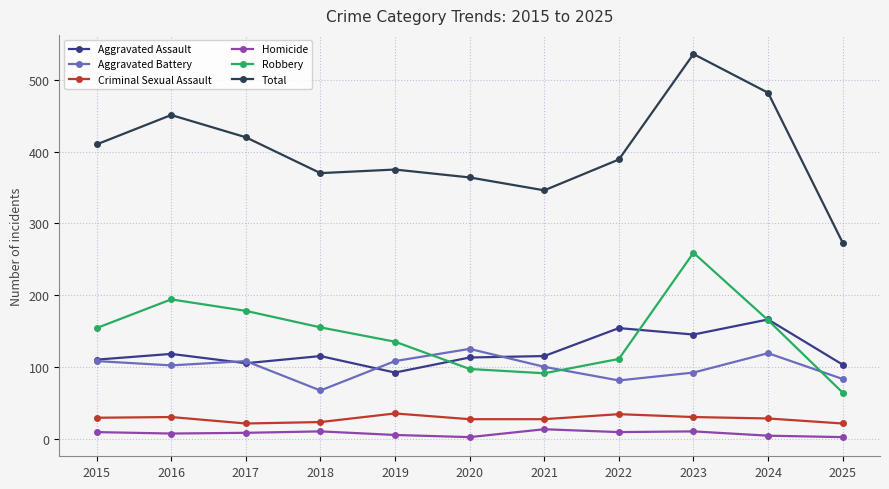

Which series changed the most between 2017 and 2025?

Total